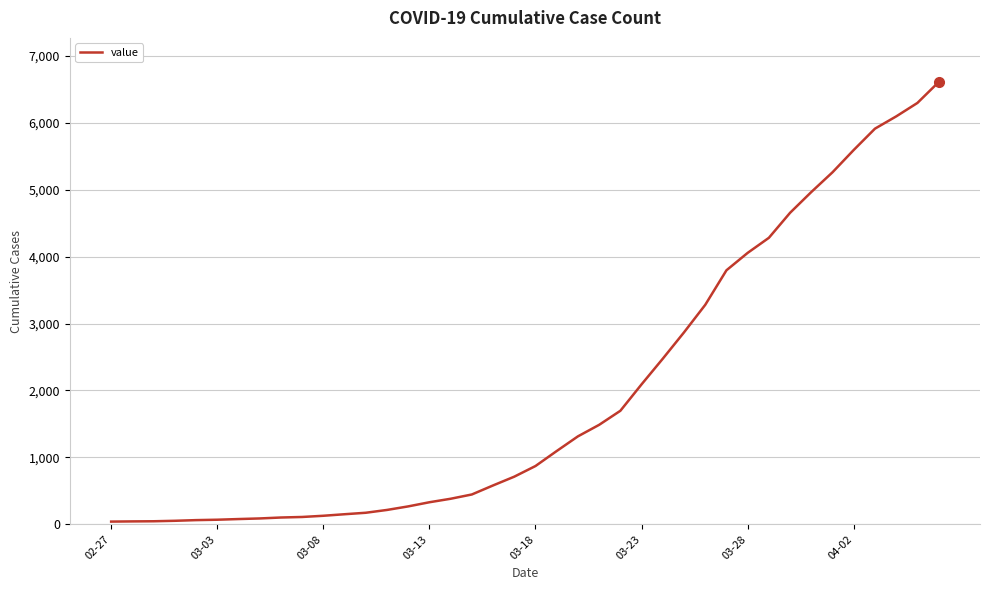

How many lines are shown in the chart?

1